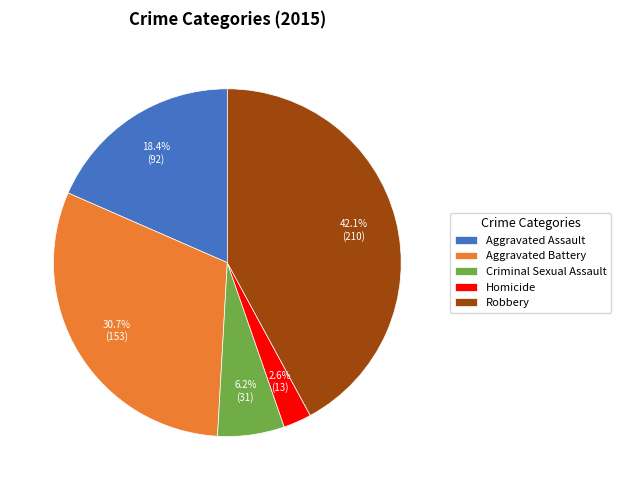

Is it true that Robbery is 29% of the pie?

False